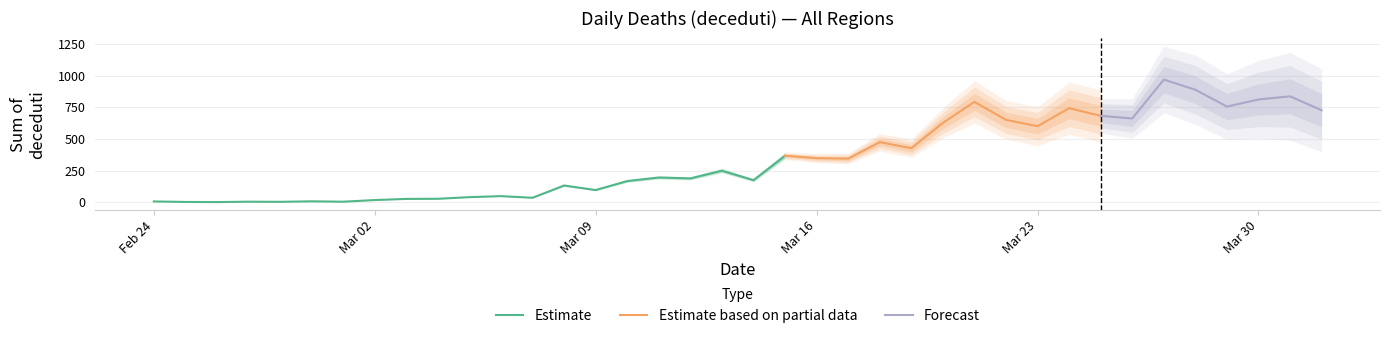

True or false: the data shows 345 at 2020-03-17.

True